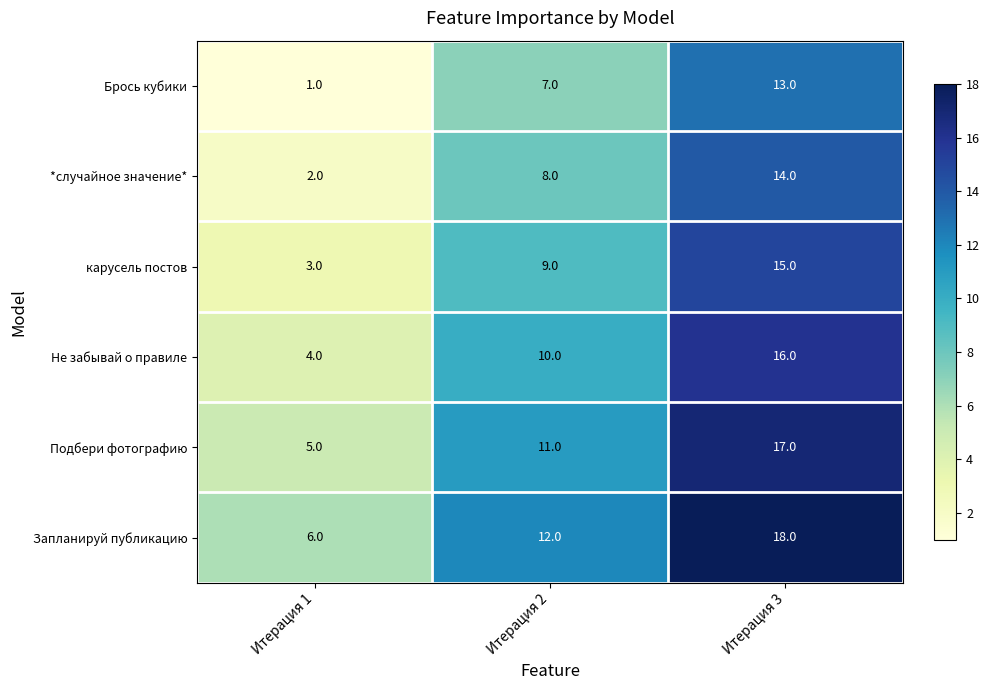

Which category has the highest value across all series?

Итерация 3